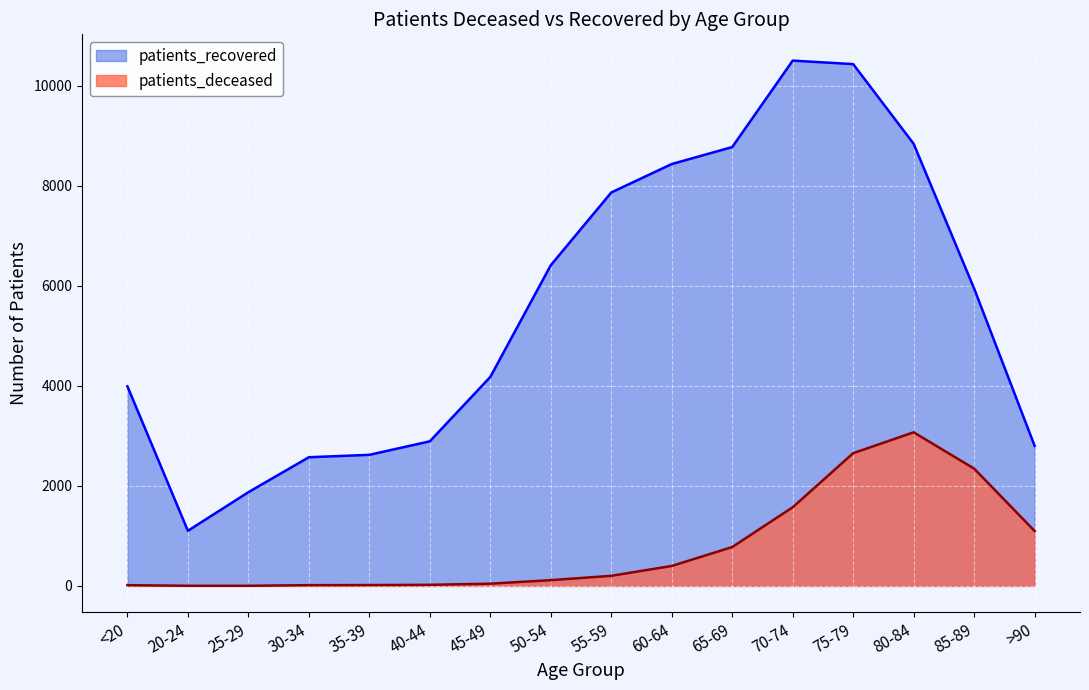

At <20, list the series in order from largest to smallest.

patients_recovered, patients_deceased